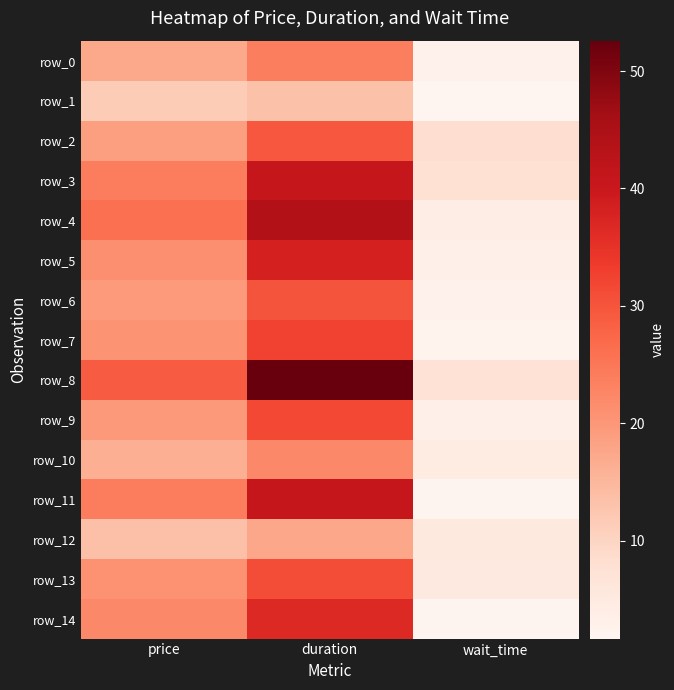

At which category is the sum across all series the highest?

duration